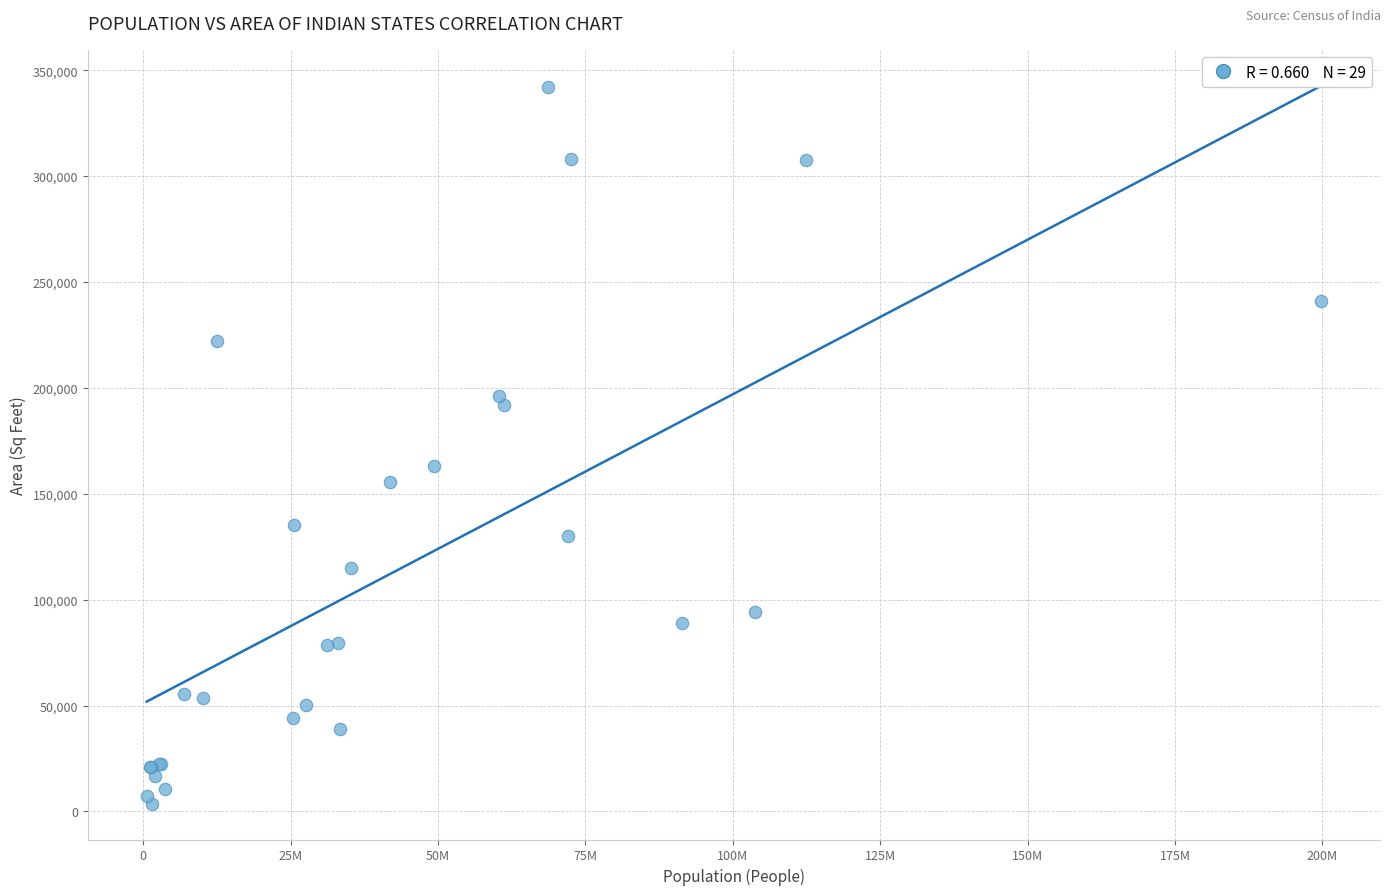

What Y value in the scatter plot is closest to 172970?

162968